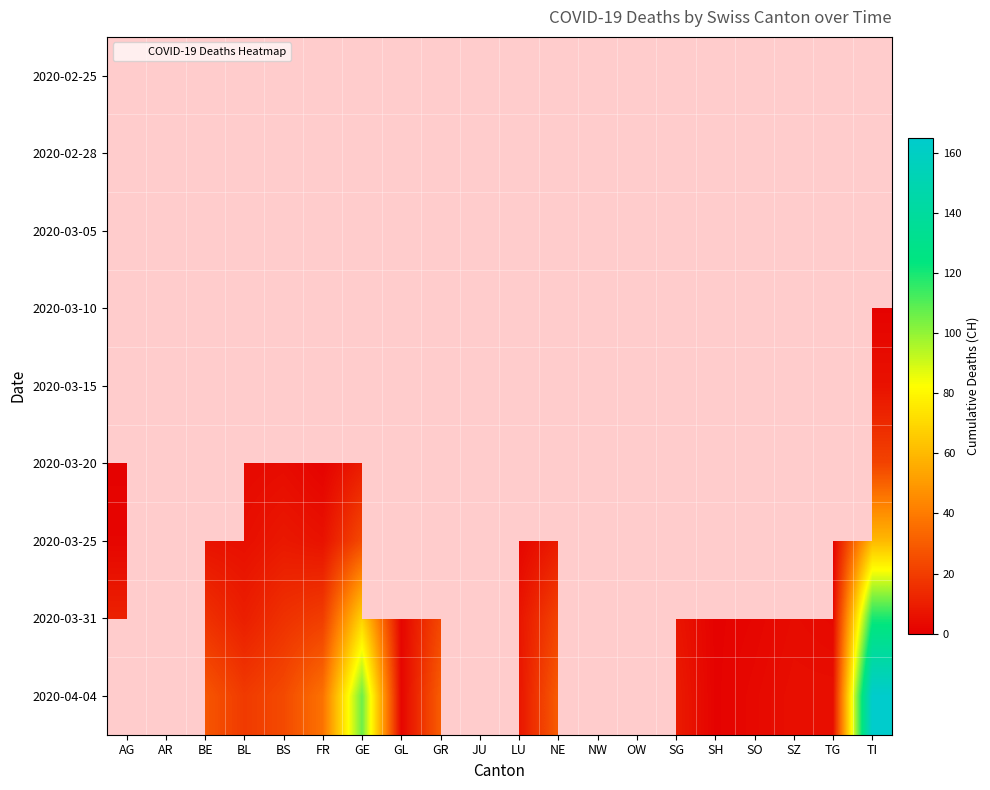

Is the value of 2020-02-28 at LU greater than the value of 2020-03-05 at BS?

No